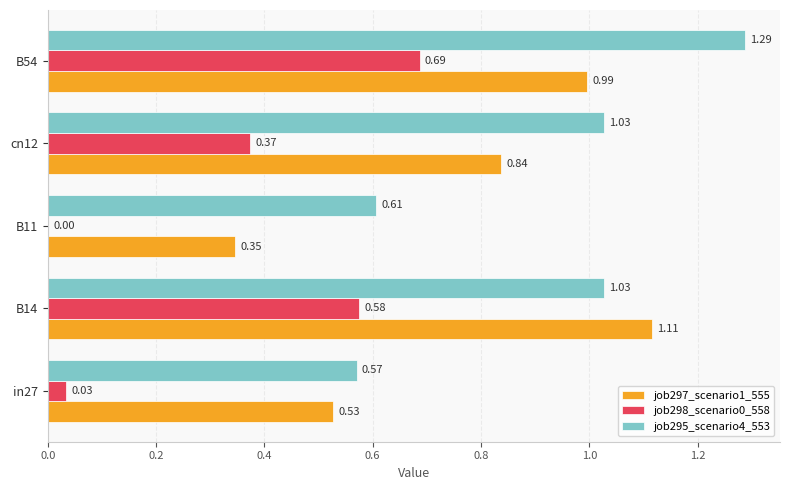

What is the sum of the job295_scenario4_553 values at in27 and B11?

1.2